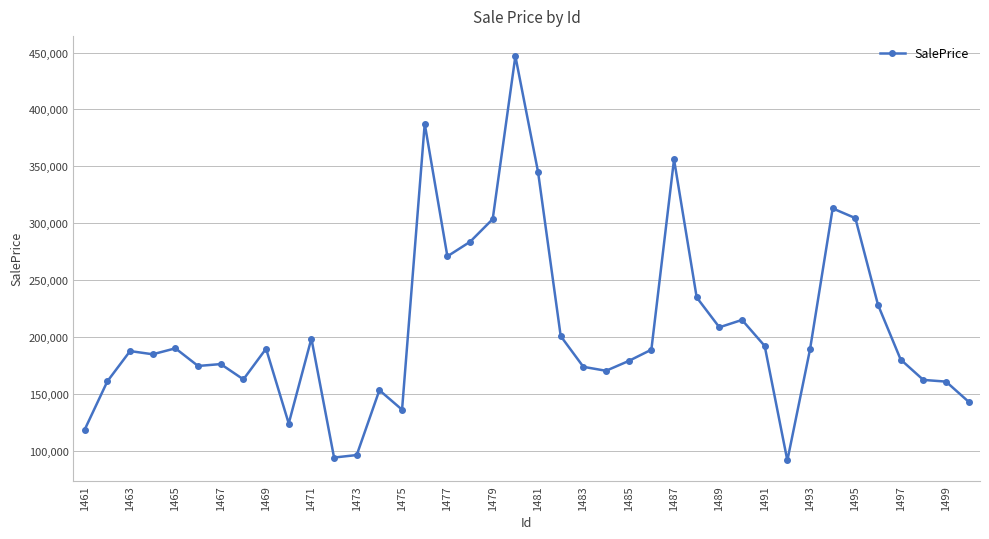

True or false: the data has more than 0 interior local peaks.

True